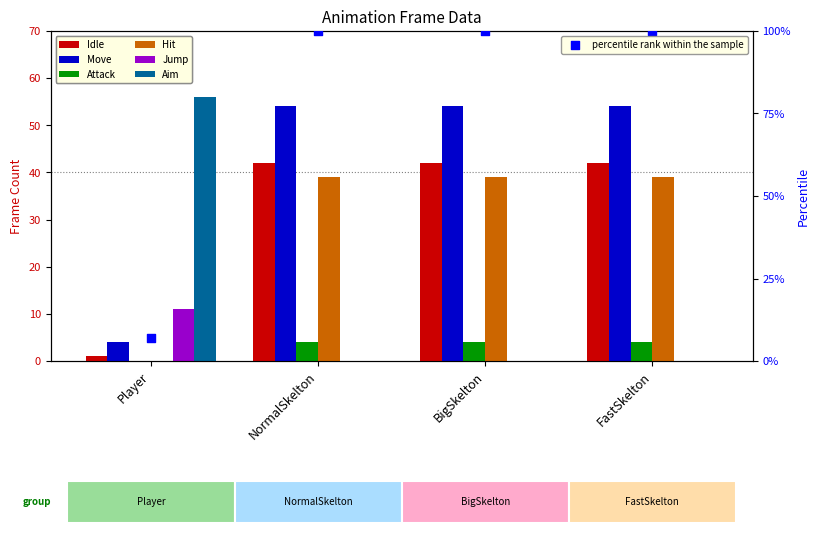

What are all the series names shown in the legend?

Idle, Move, Attack, Hit, Jump, Aim